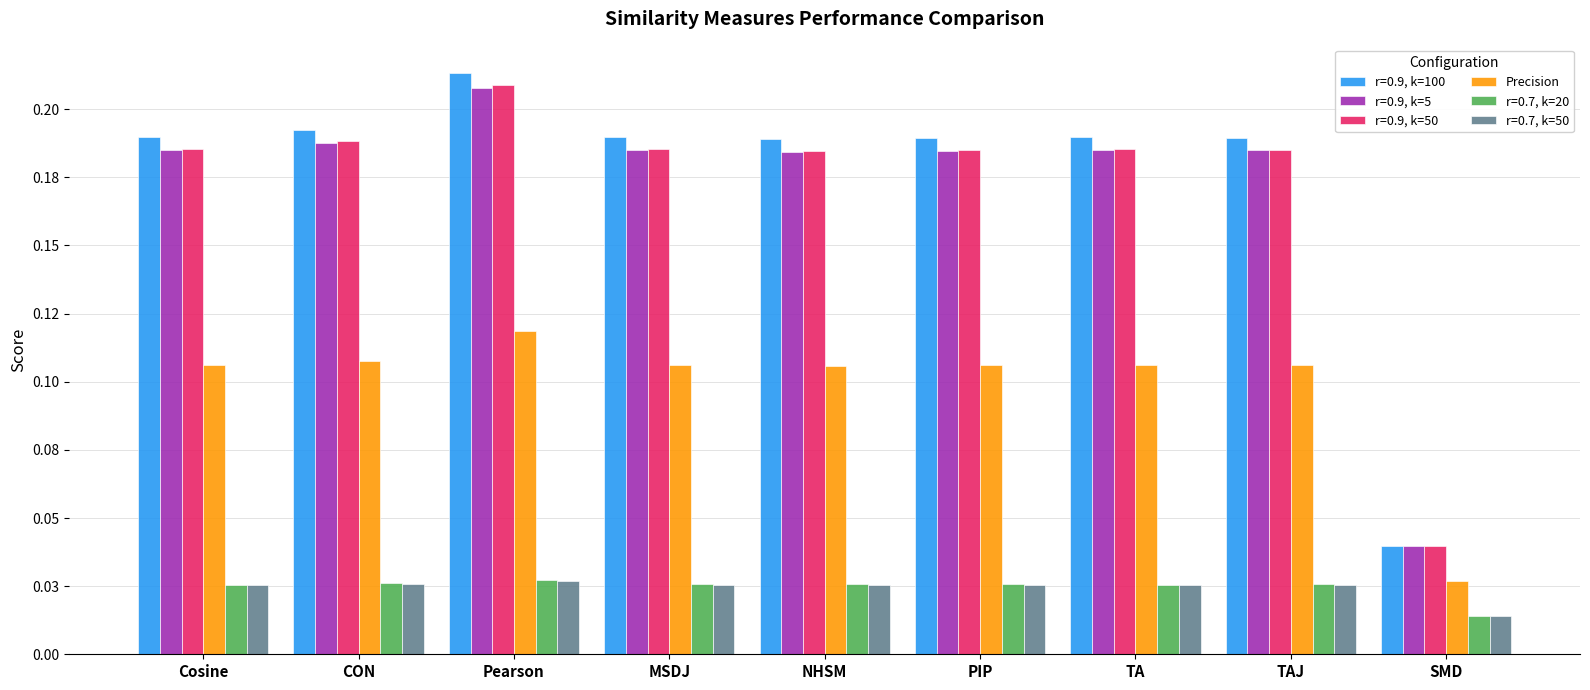

What are all the series names shown in the legend?

r=0.9, k=100, r=0.9, k=5, r=0.9, k=50, Precision, r=0.7, k=20, r=0.7, k=50